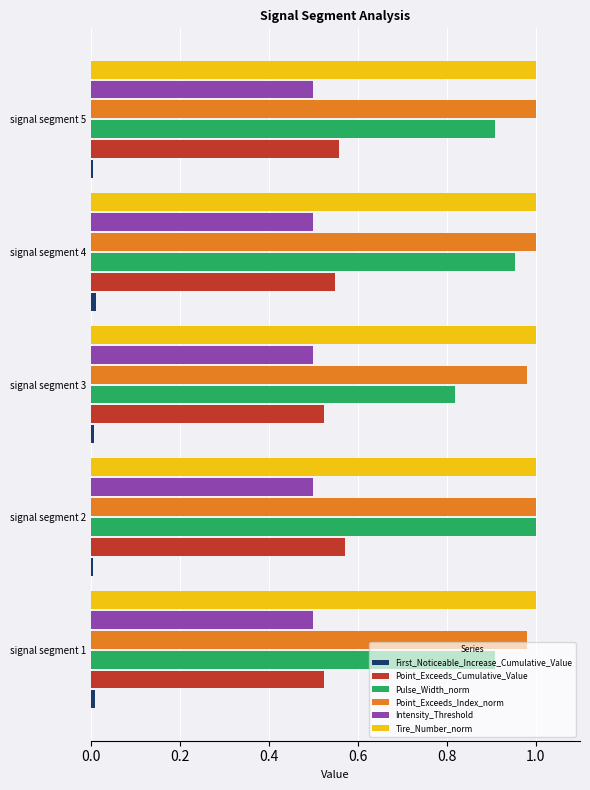

Which series has the largest range (max minus min)?

Pulse_Width_norm